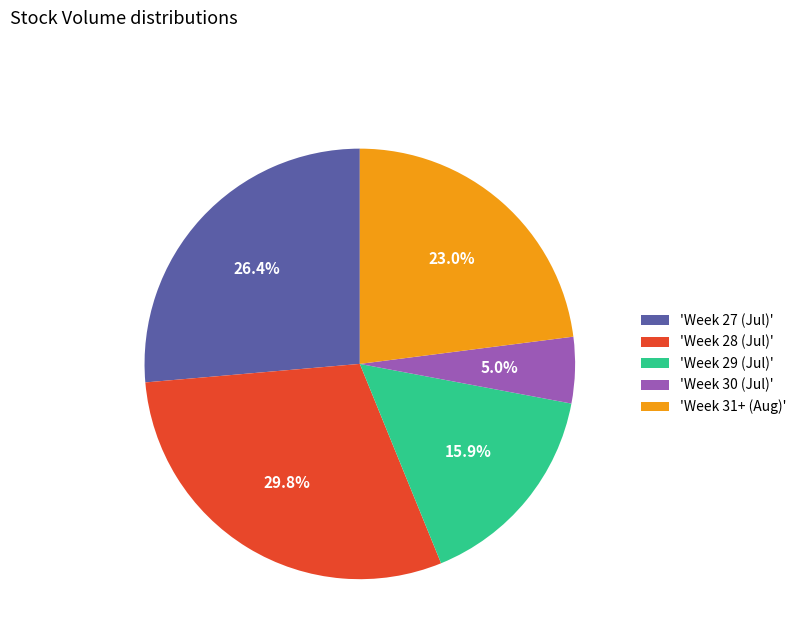

Does any single category account for the majority?

No